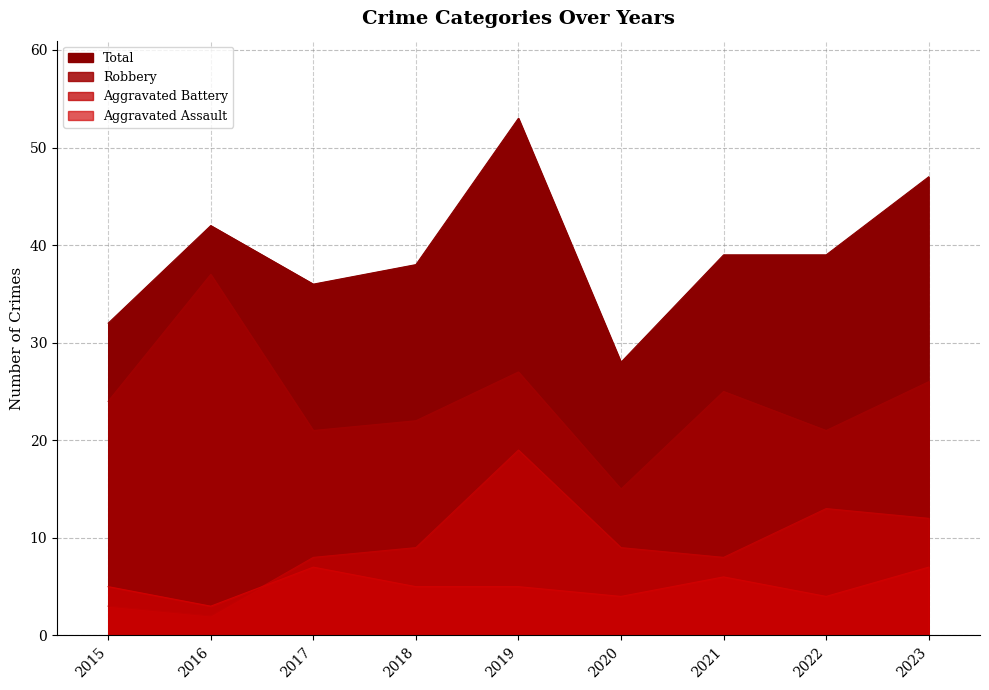

What is the sum of the Total values at 2022 and 2017?

75